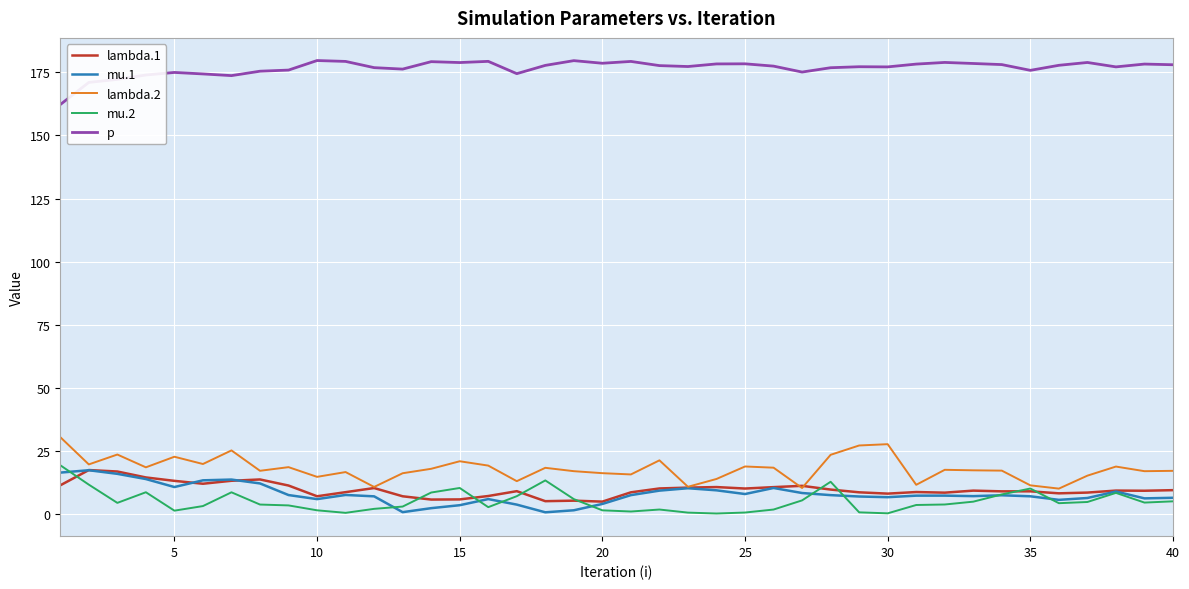

How many categories are shown in the chart?

40